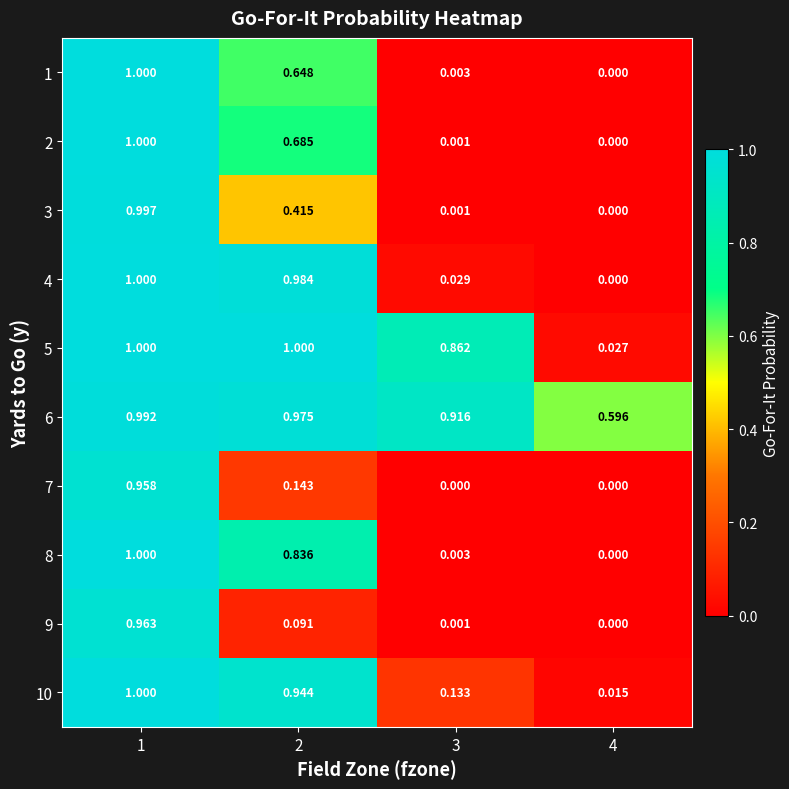

Is the value of 3 at 3 greater than the value of 7 at 2?

No